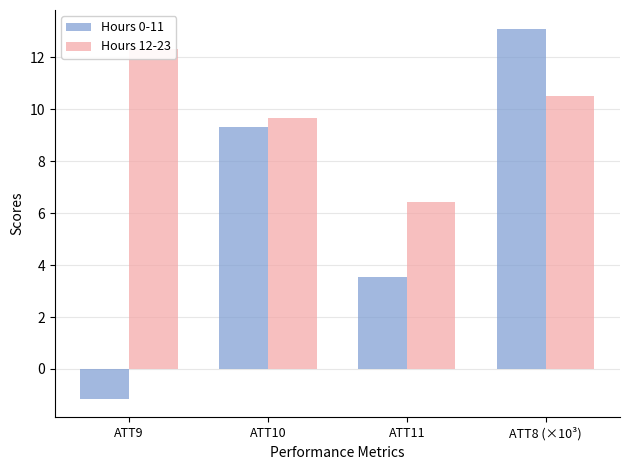

How many bars are there in total?

8